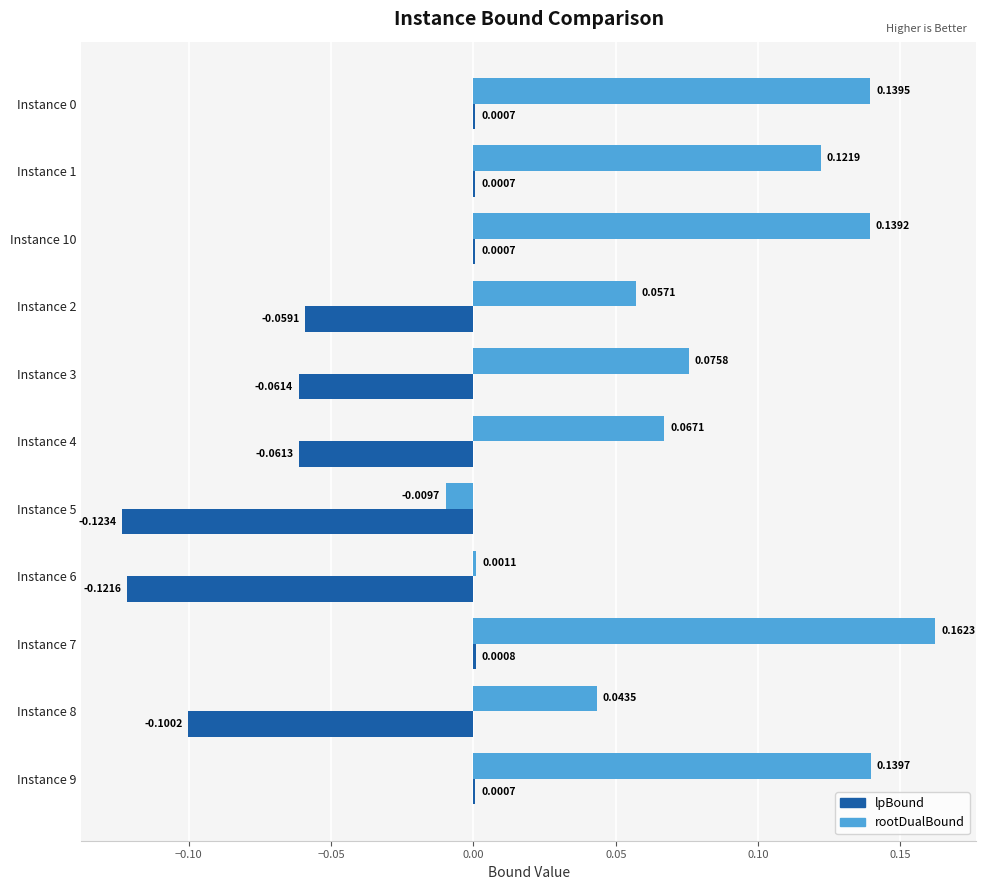

Which series has the widest spread of values?

rootDualBound